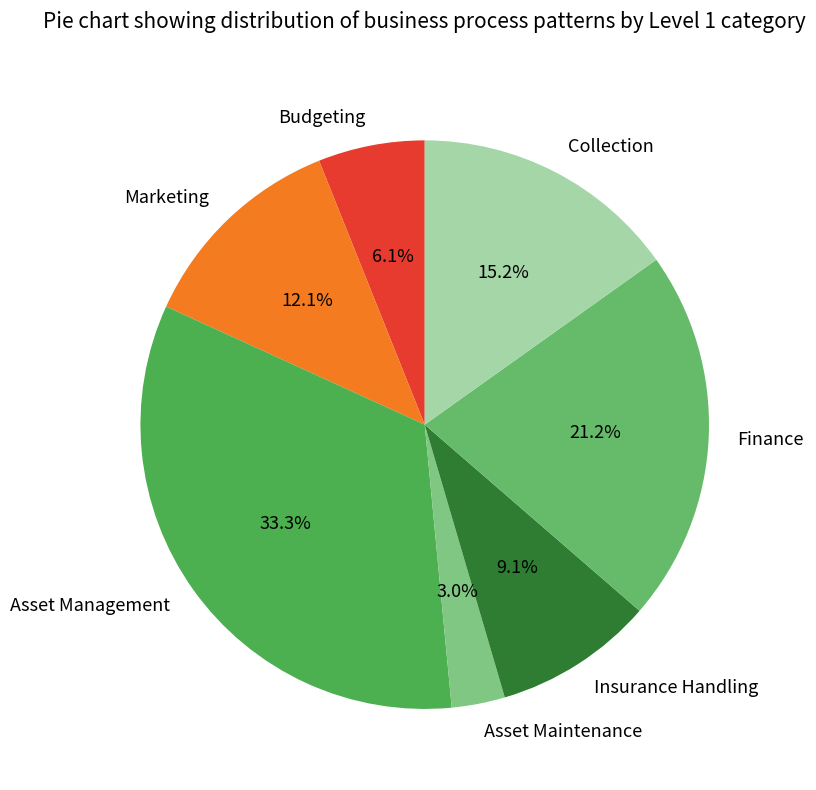

Do Insurance Handling and Asset Management together represent more than half of the pie?

No